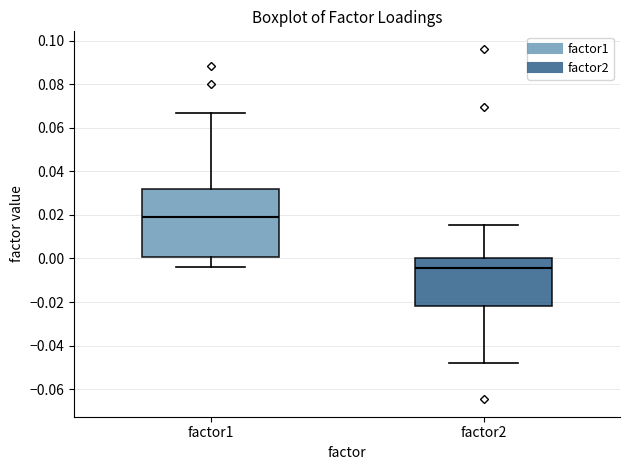

Reading left to right, transcribe this box plot: for each box, give where its median line is, the range the box spans, and where its two whiskers end, as read against the y-axis. The values are not printed on the chart, so give them approximately, as read against the axis.

factor1: median 0.020, box 0.000 to 0.032, whiskers -0.004 to 0.066
factor2: median -0.004, box -0.022 to 0.000, whiskers -0.048 to 0.016